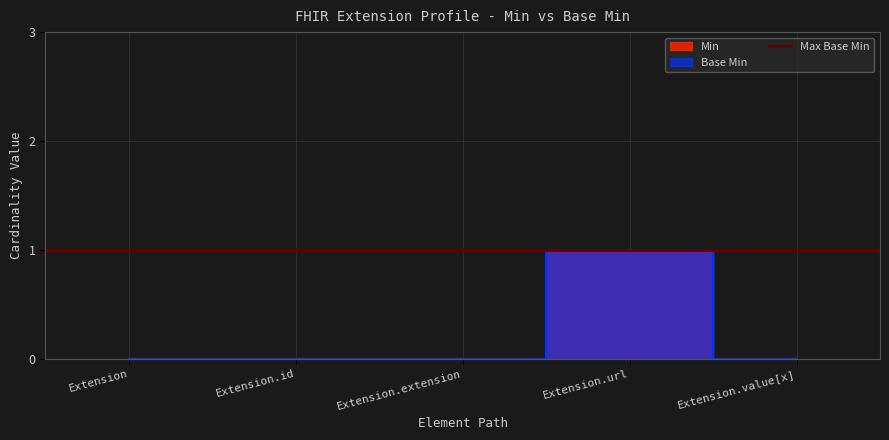

Is it true that Base Min equals 1 at Extension.extension?

False